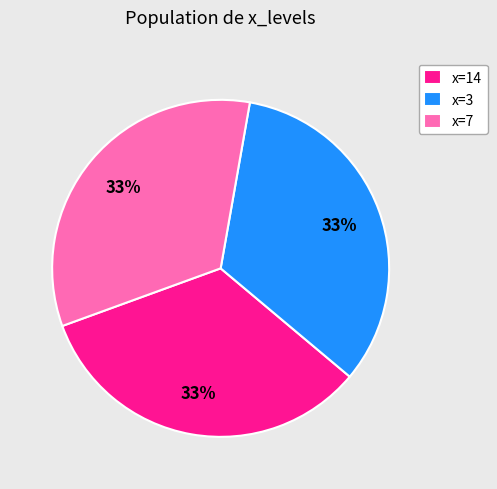

Approximately how many times larger is the value at x=7 compared to x=14?

1.0